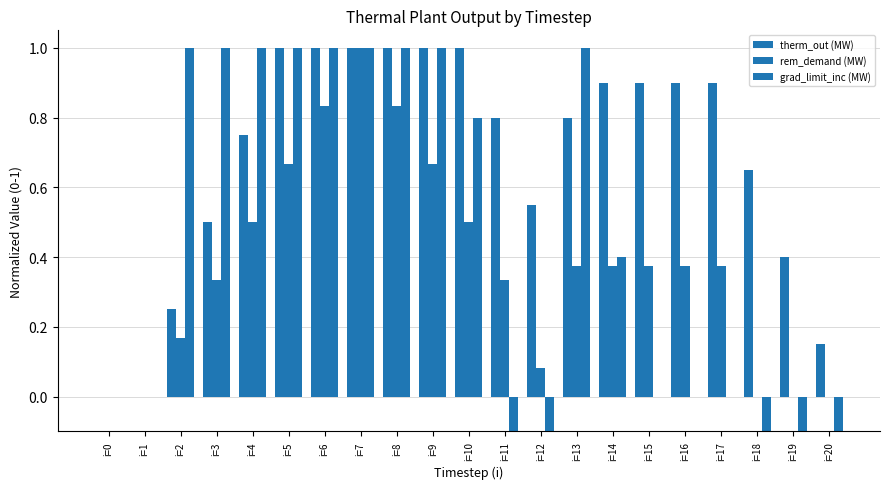

Where is rem_demand (MW) nearest to the value 0?

i=0